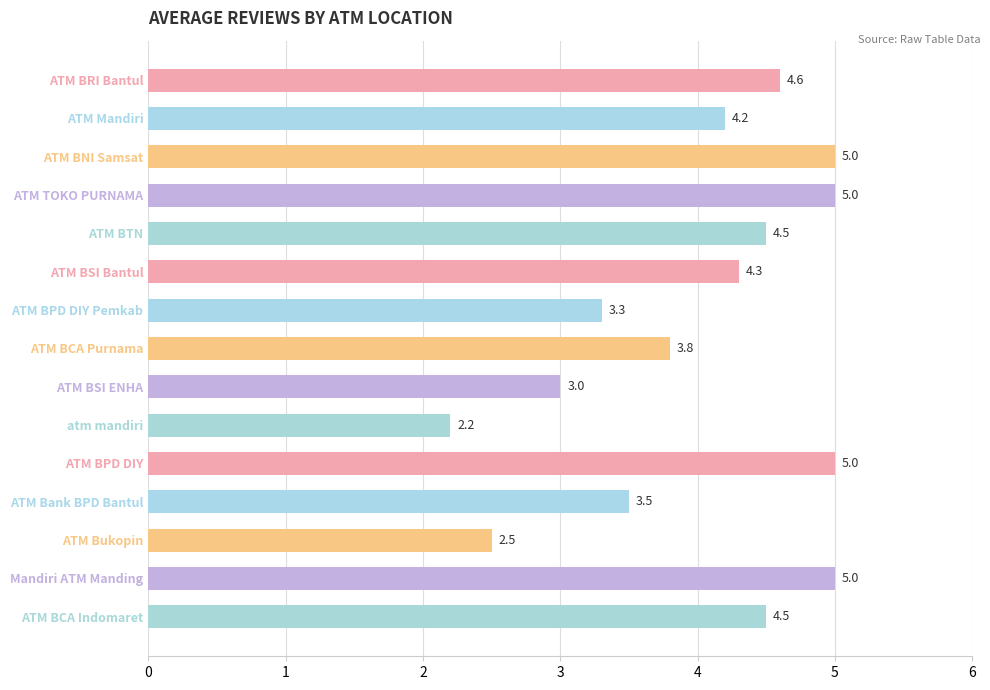

Reading top to bottom, what are all the values shown in this chart?

ATM BRI Bantul=4.6	ATM Mandiri=4.2	ATM BNI Samsat=5.0	ATM TOKO PURNAMA=5.0	ATM BTN=4.5	ATM BSI Bantul=4.3	ATM BPD DIY Pemkab=3.3	ATM BCA Purnama=3.8	ATM BSI ENHA=3.0	atm mandiri=2.2	ATM BPD DIY=5.0	ATM Bank BPD Bantul=3.5	ATM Bukopin=2.5	Mandiri ATM Manding=5.0	ATM BCA Indomaret=4.5